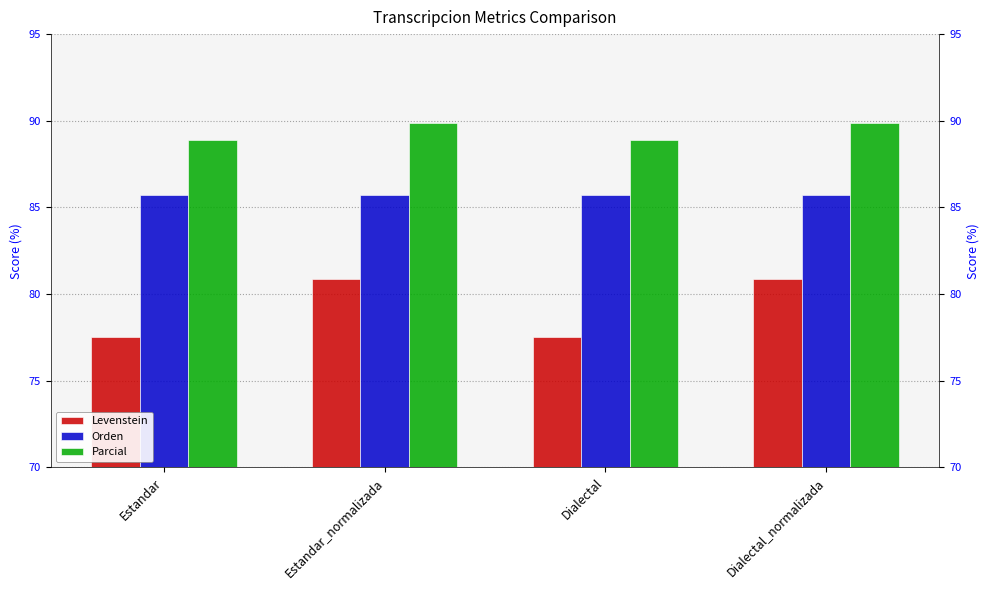

Rank the series by their average value, from highest to lowest.

Parcial, Orden, Levenstein